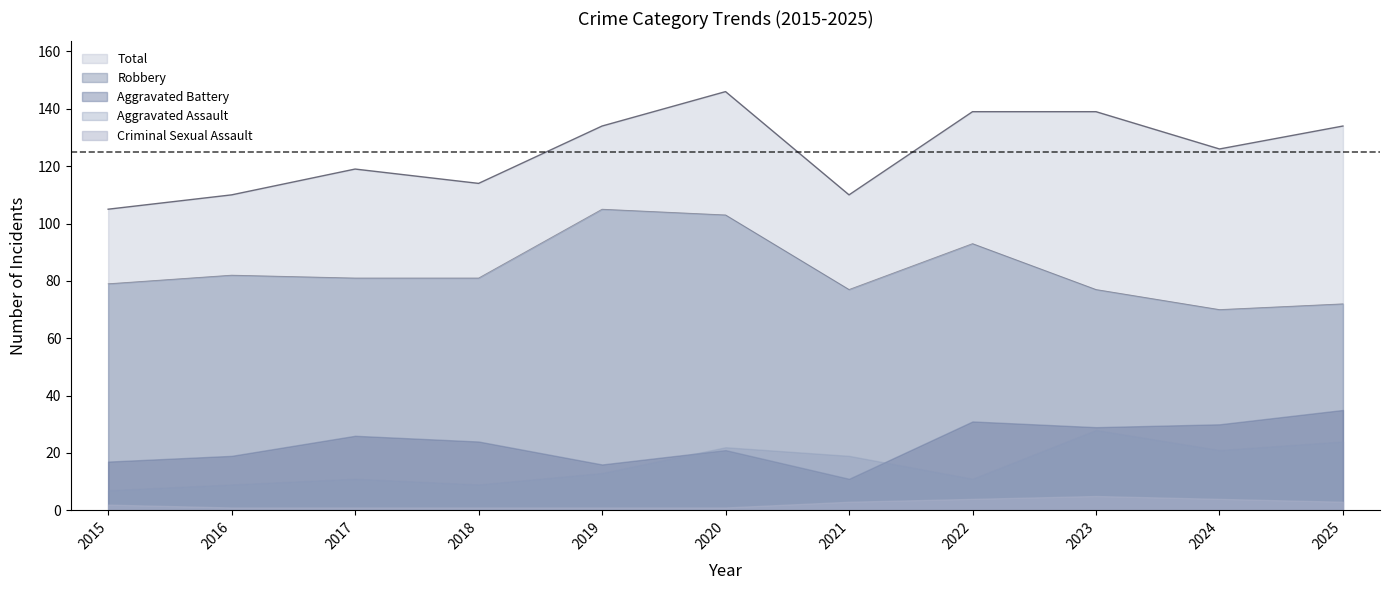

Which series has the largest total across all categories?

Total